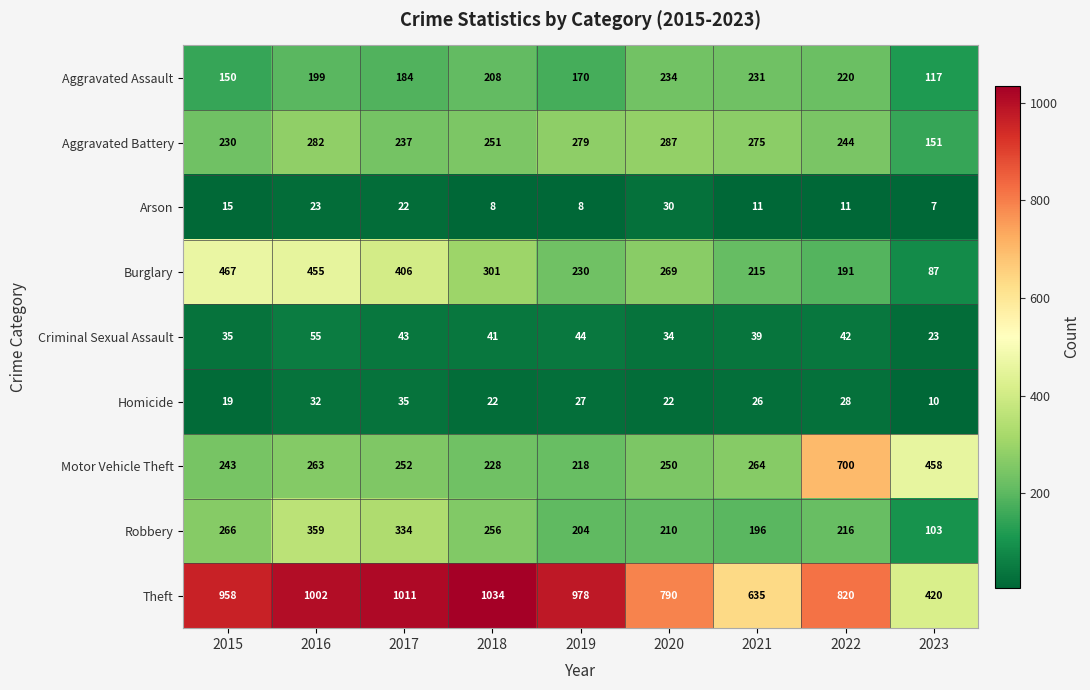

How many series are shown in this chart?

9